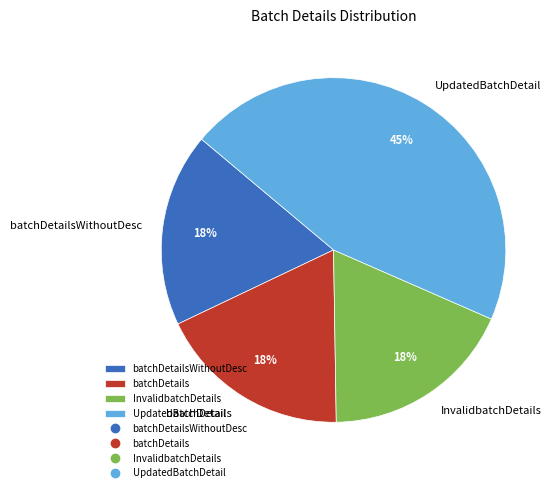

To the nearest percent, what portion does UpdatedBatchDetail represent?

45%